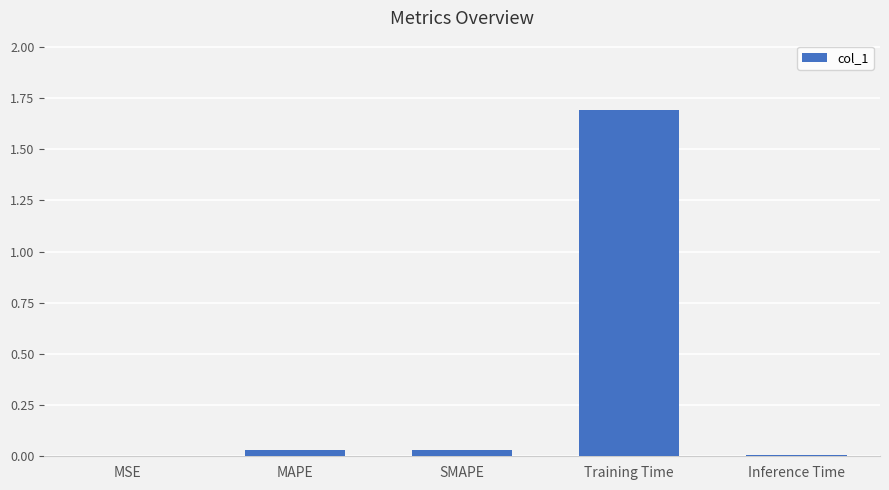

What is the sum of all values?

1.8